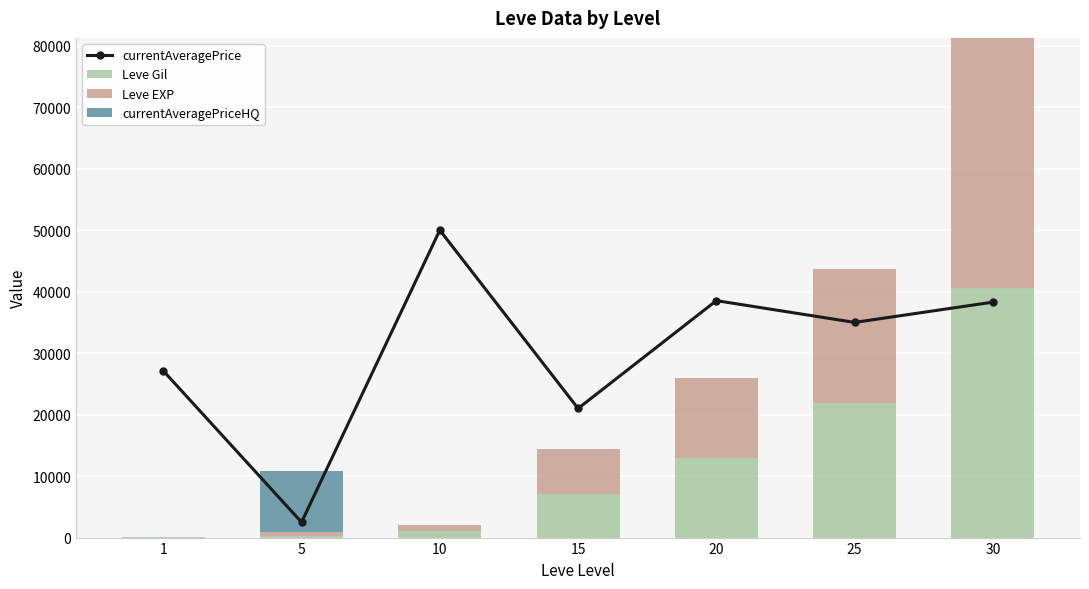

The Leve Gil series shows 990 at 10. True or false?

True